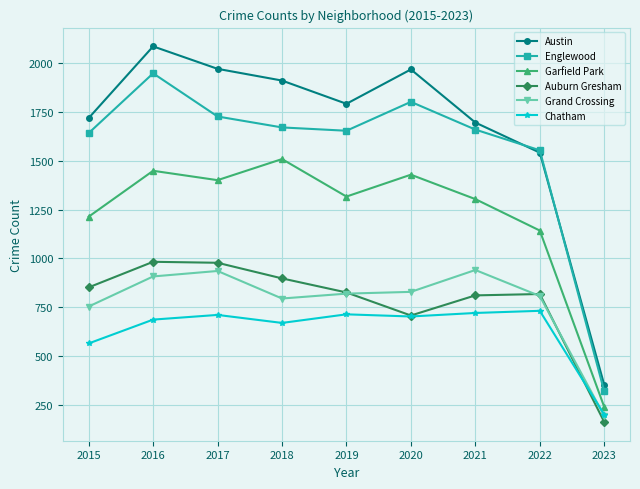

What is the sum of the Chatham values at 2020 and 2018?

1373